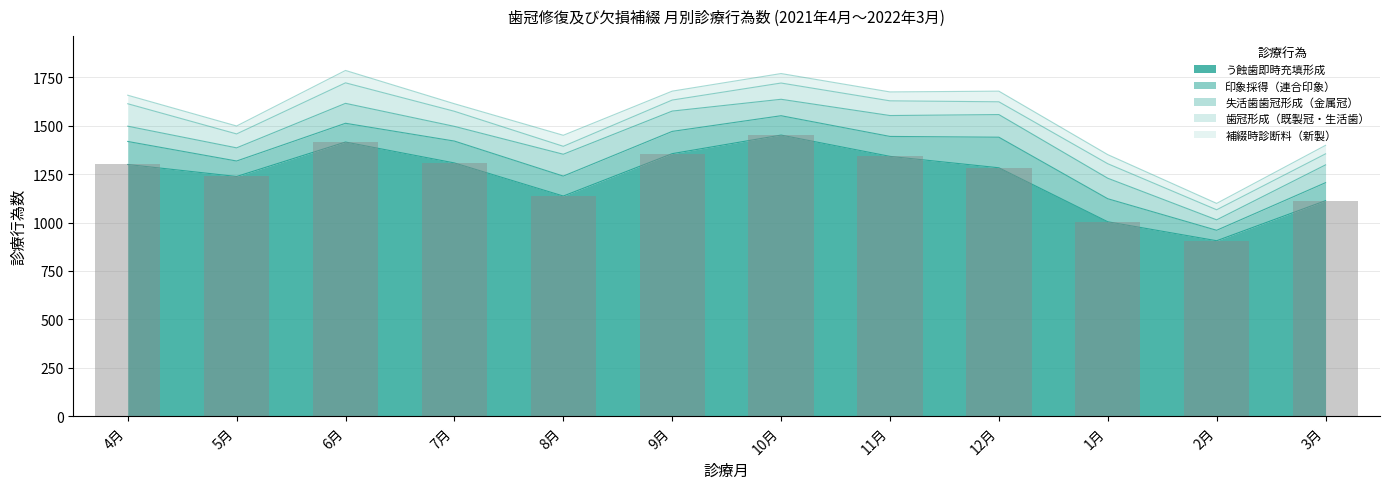

Which series has the largest total across all categories?

う蝕歯即時充填形成